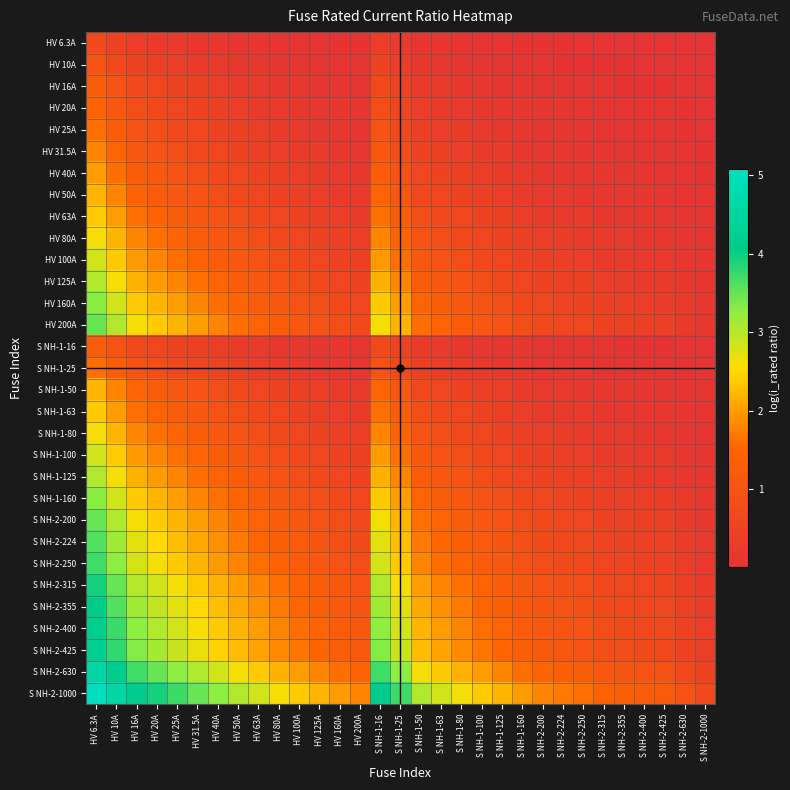

At how many categories does at least one series exceed 1?

29